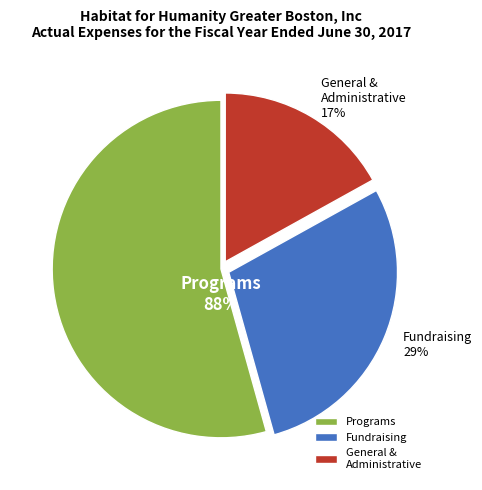

To the nearest percent, what is the difference between the largest and smallest slice percentages?

37%